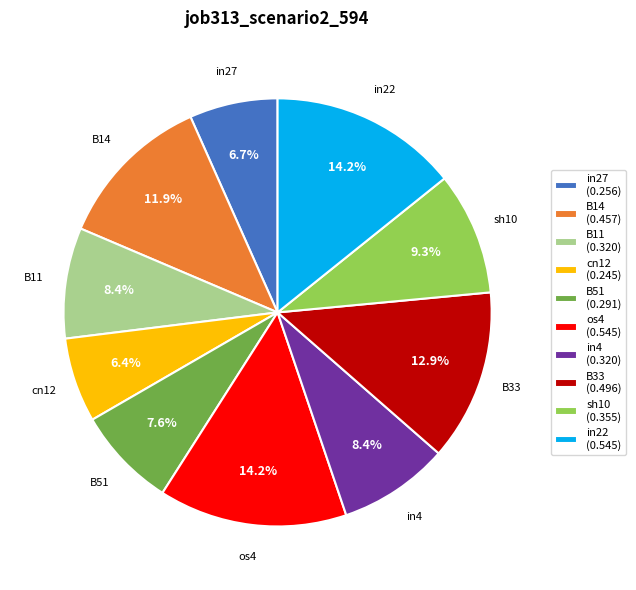

How much of the chart is everything except in22 (0.545)?

85.8%